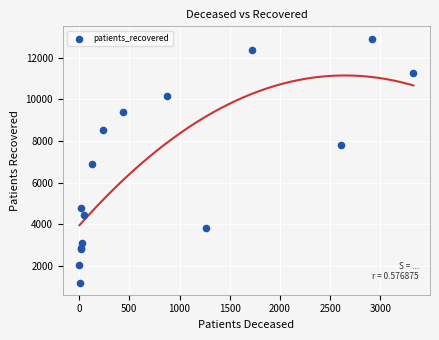

What Y value in the scatter plot is closest to 7066?

6879